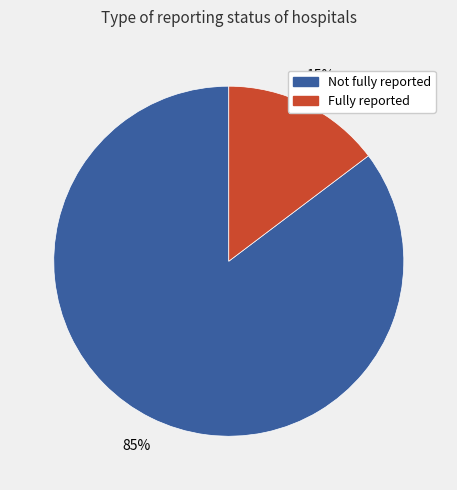

Is there a majority slice in this chart?

Yes